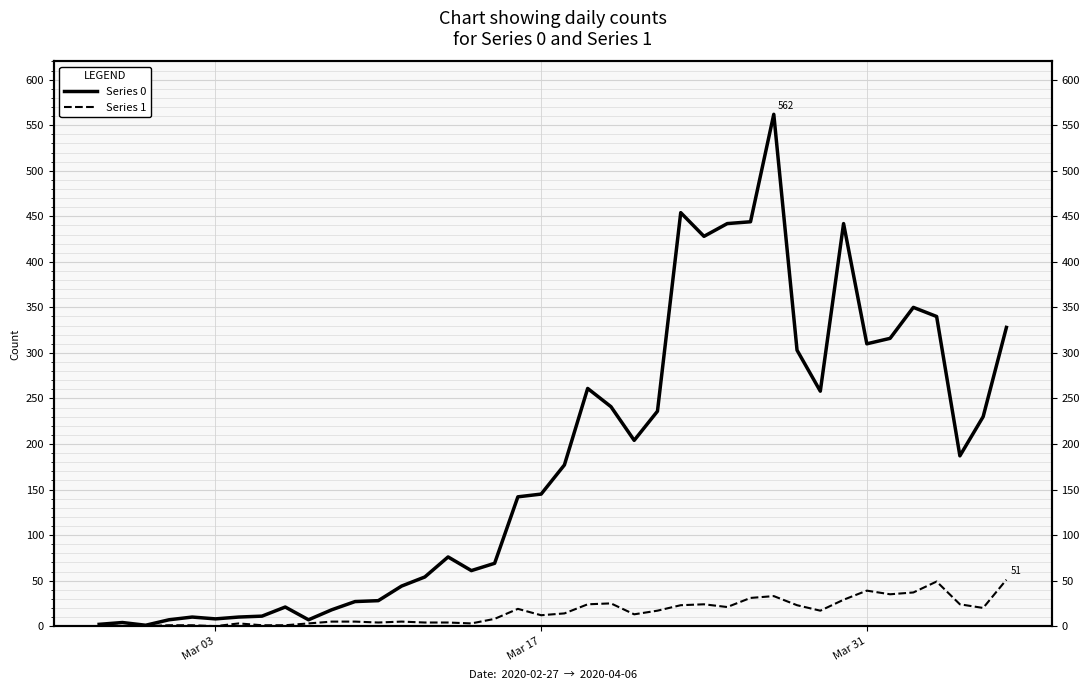

In Series 1, how many points are higher than both neighbors (excluding endpoints)?

8